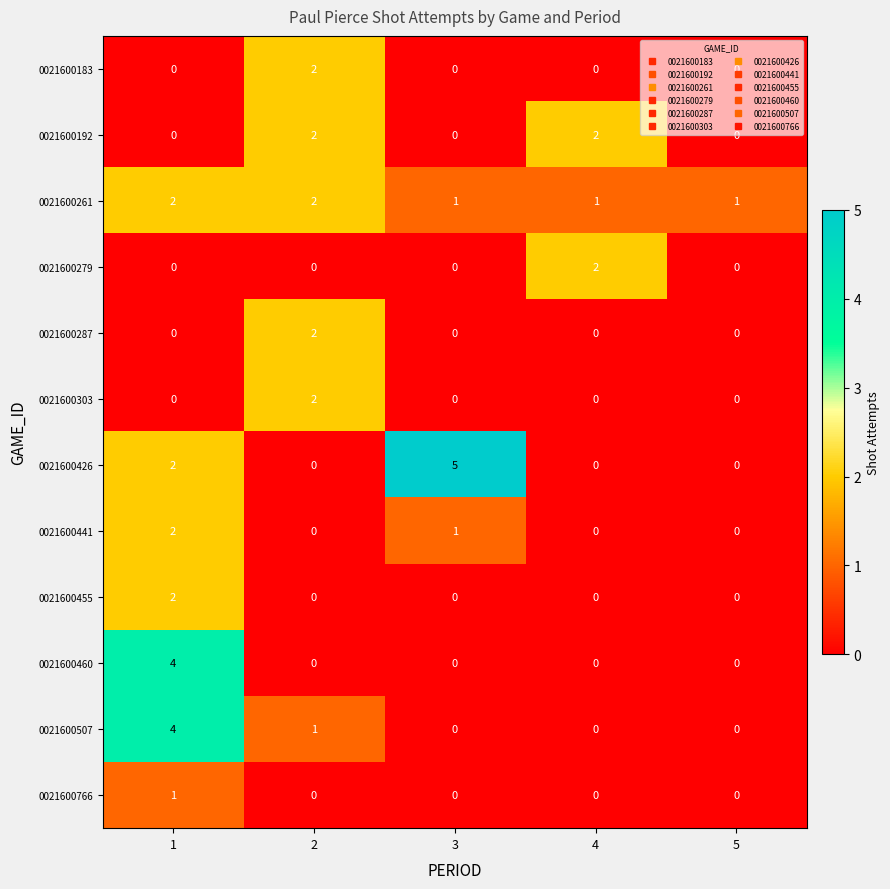

True or false: 0021600303 has a value of -1 at 4.

False